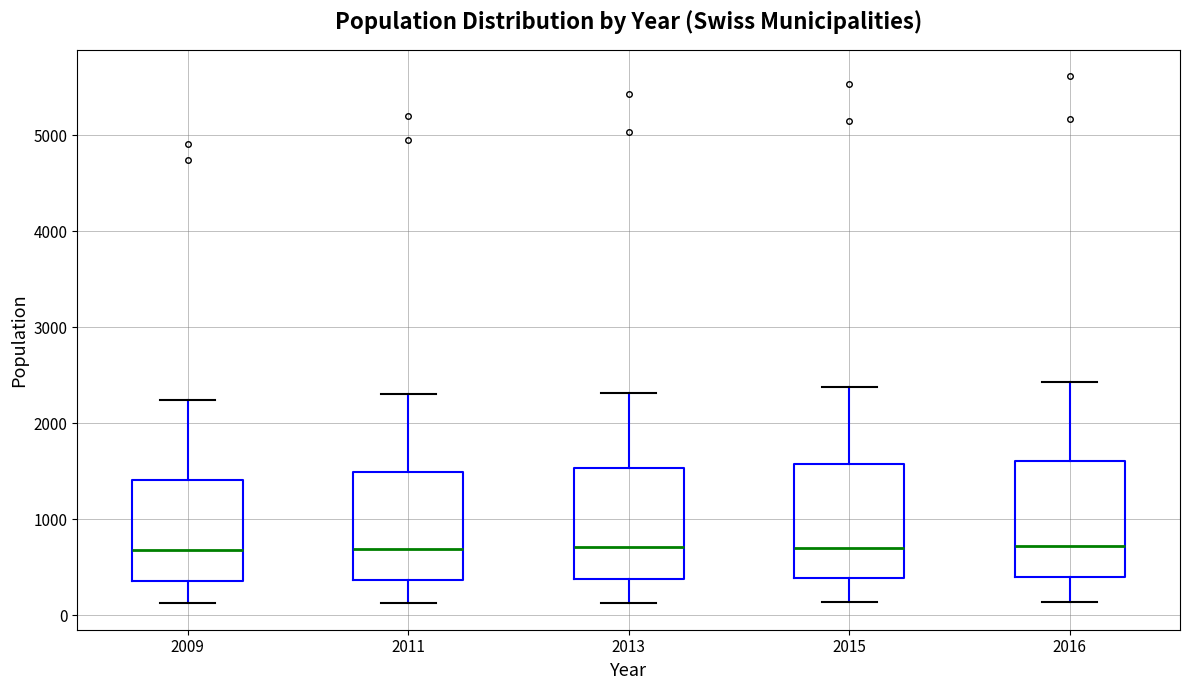

Reading left to right, transcribe this box plot: for each box, give where its median line is, the range the box spans, and where its two whiskers end, as read against the y-axis. The values are not printed on the chart, so give them approximately, as read against the axis.

2009: median 700, box 400 to 1400, whiskers 100 to 2200
2011: median 700, box 400 to 1500, whiskers 100 to 2300
2013: median 700, box 400 to 1500, whiskers 100 to 2300
2015: median 700, box 400 to 1600, whiskers 100 to 2400
2016: median 700, box 400 to 1600, whiskers 100 to 2400